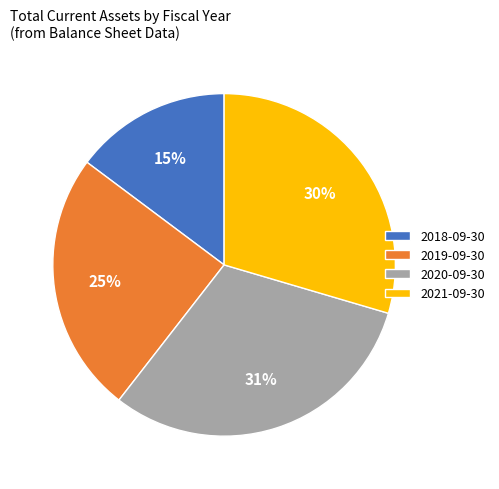

Is there a majority slice in this chart?

No